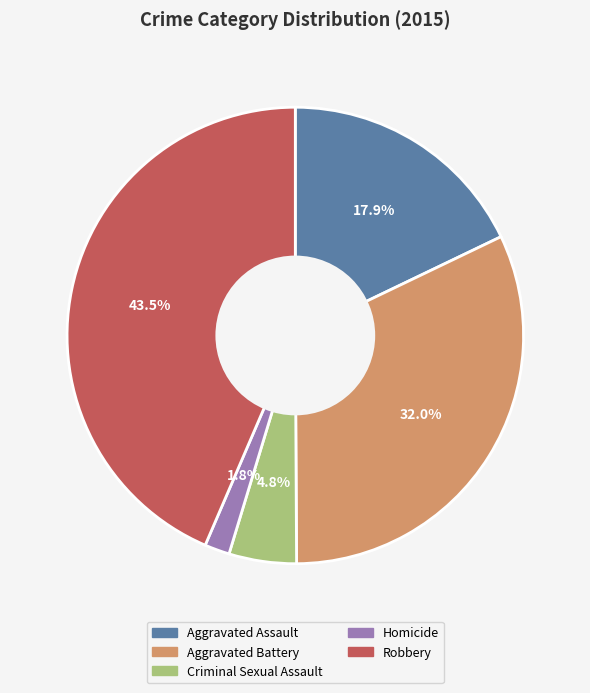

How many slices are in this pie chart?

5